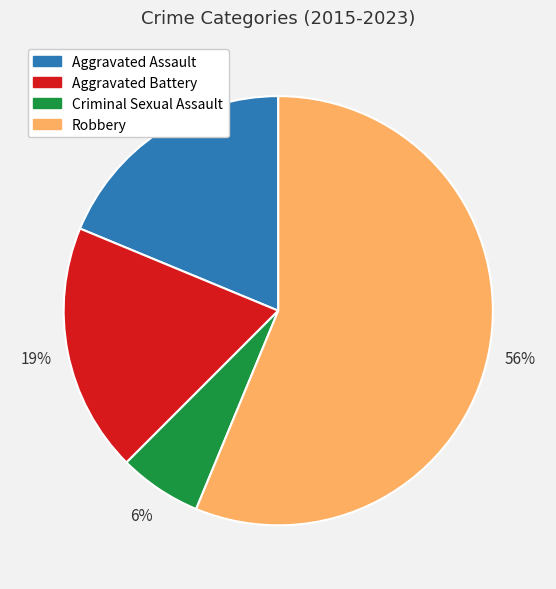

To the nearest percent, what percentage of the pie is Criminal Sexual Assault?

6%